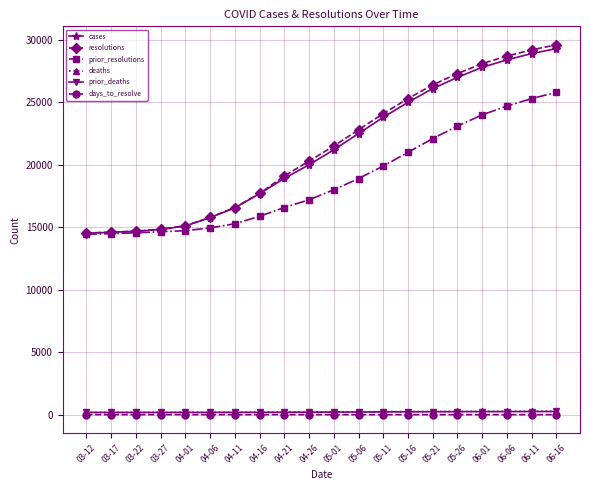

At which label does resolutions reach its peak?

06-16